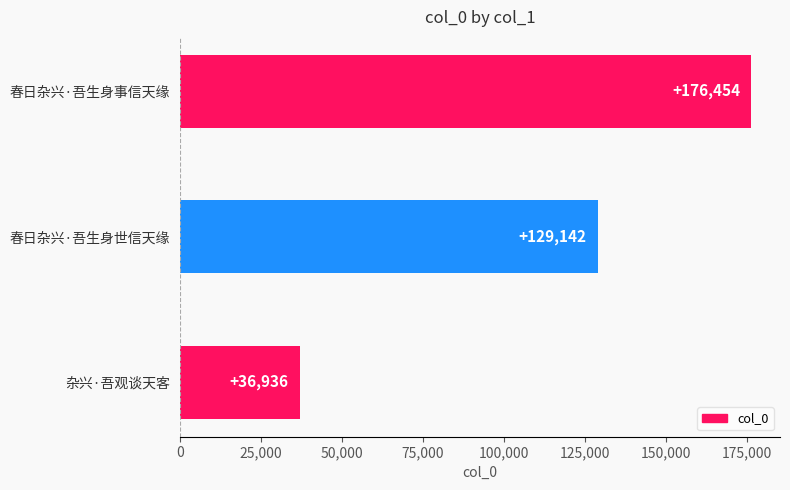

What is the sum of all values?

342532